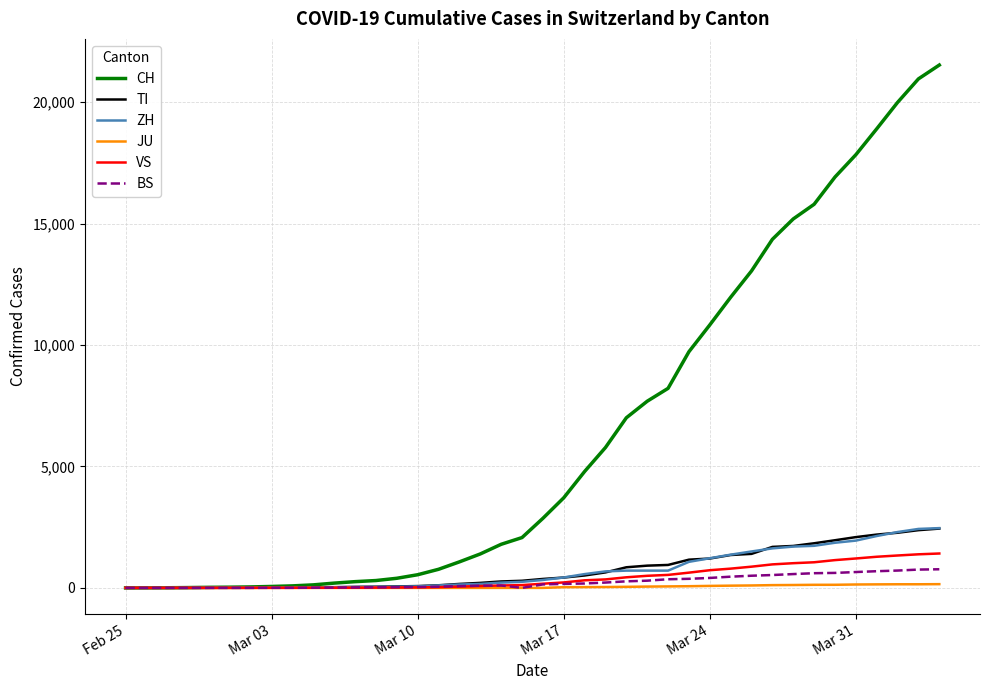

Which series has the largest total across all categories?

CH